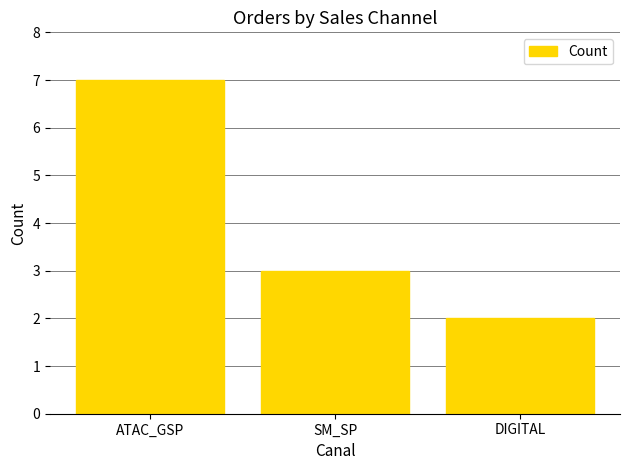

At which label is the value closest to 4?

SM_SP